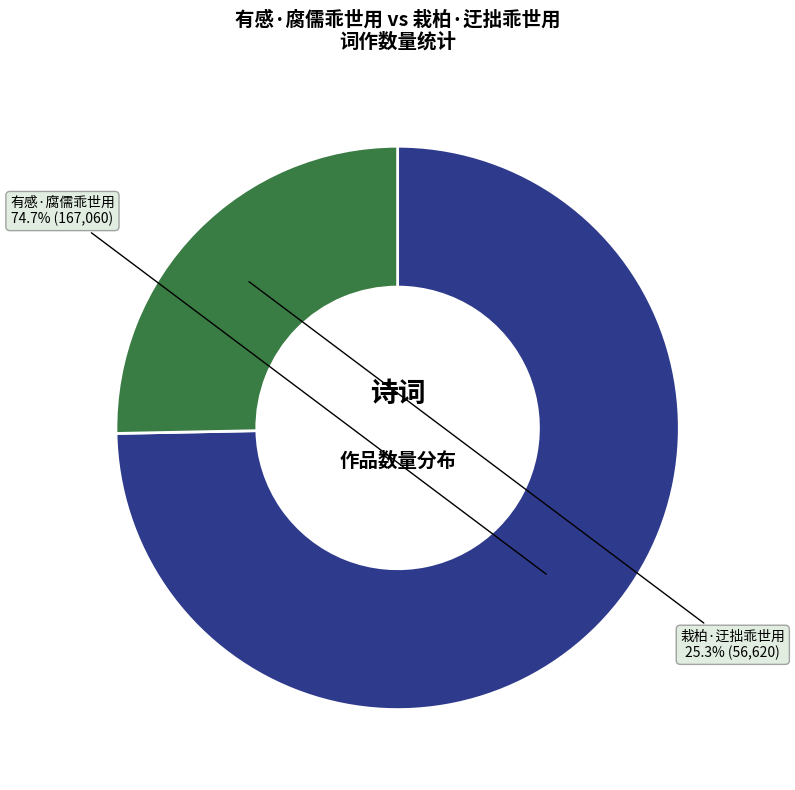

Approximately how many times larger is the value at 有感·腐儒乖世用 compared to 栽柏·迂拙乖世用?

3.0